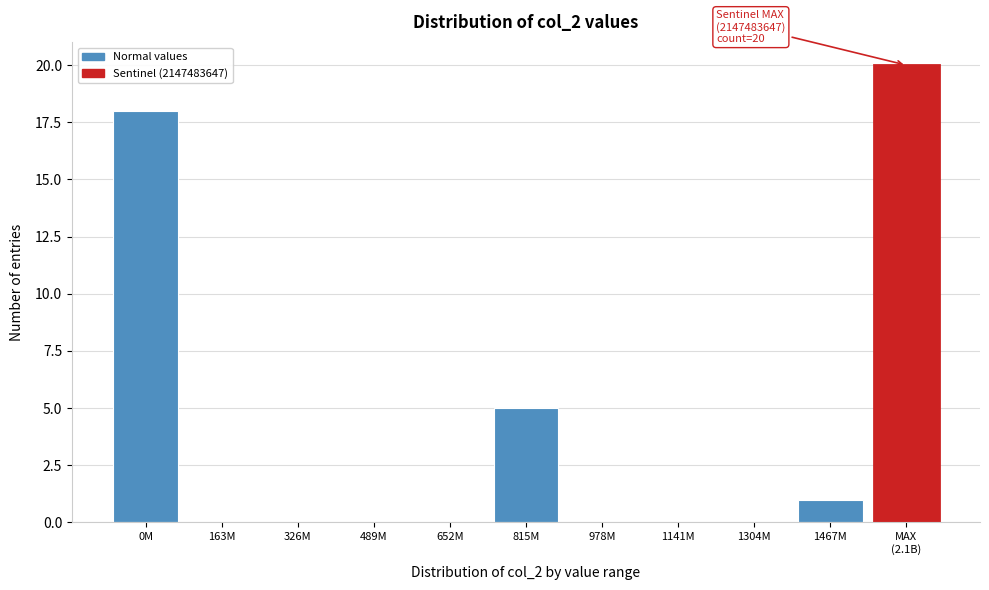

At which label is the value closest to 10?

815M